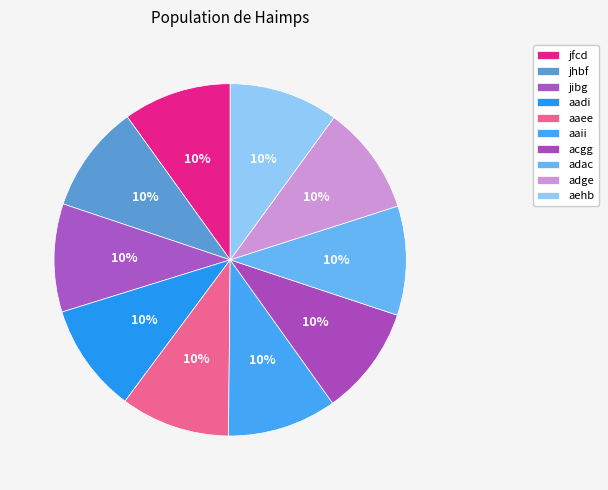

How many slices are in this pie chart?

10